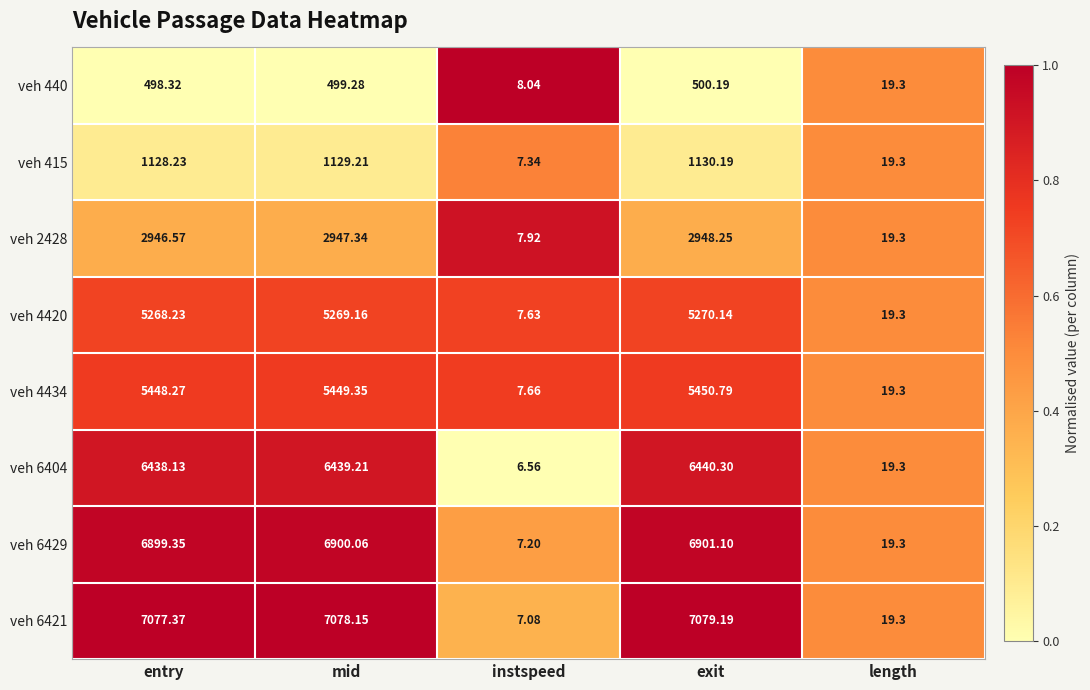

Rank the series by their maximum value, from lowest to highest.

veh 440, veh 415, veh 2428, veh 4420, veh 4434, veh 6404, veh 6429, veh 6421